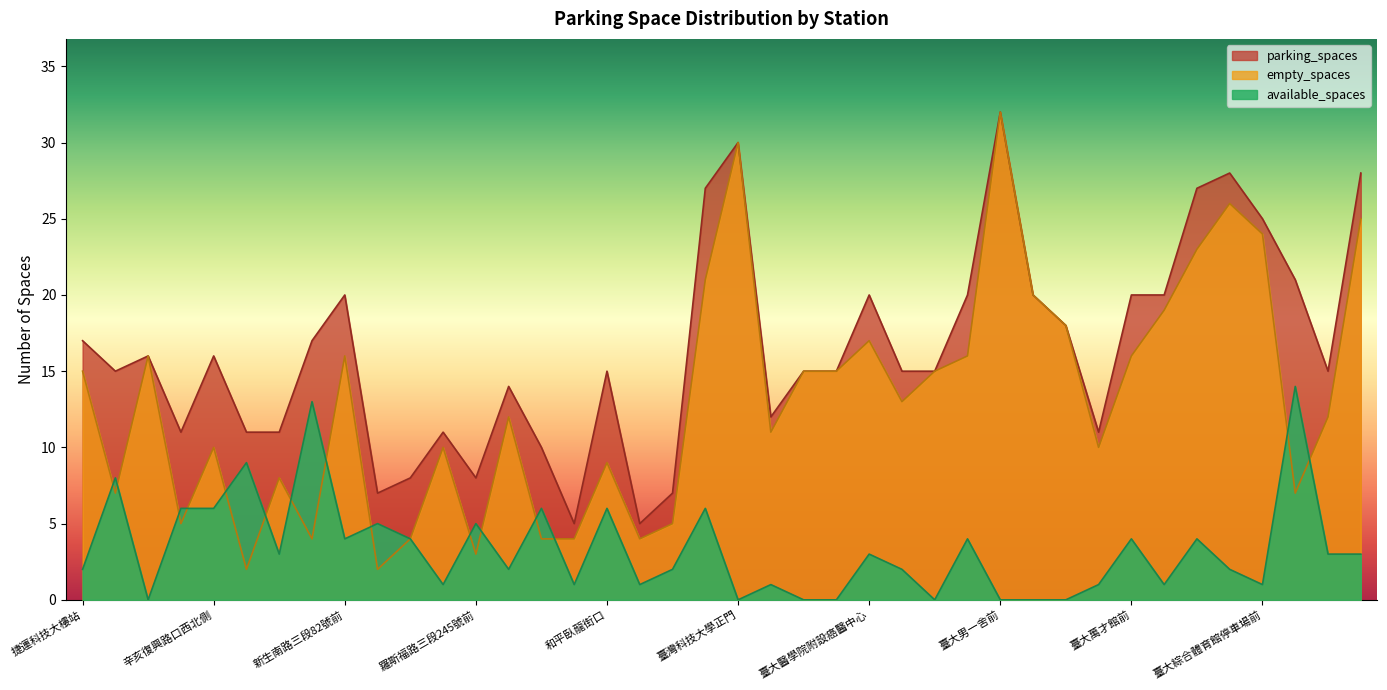

What are all the series names shown in the legend?

parking_spaces, empty_spaces, available_spaces